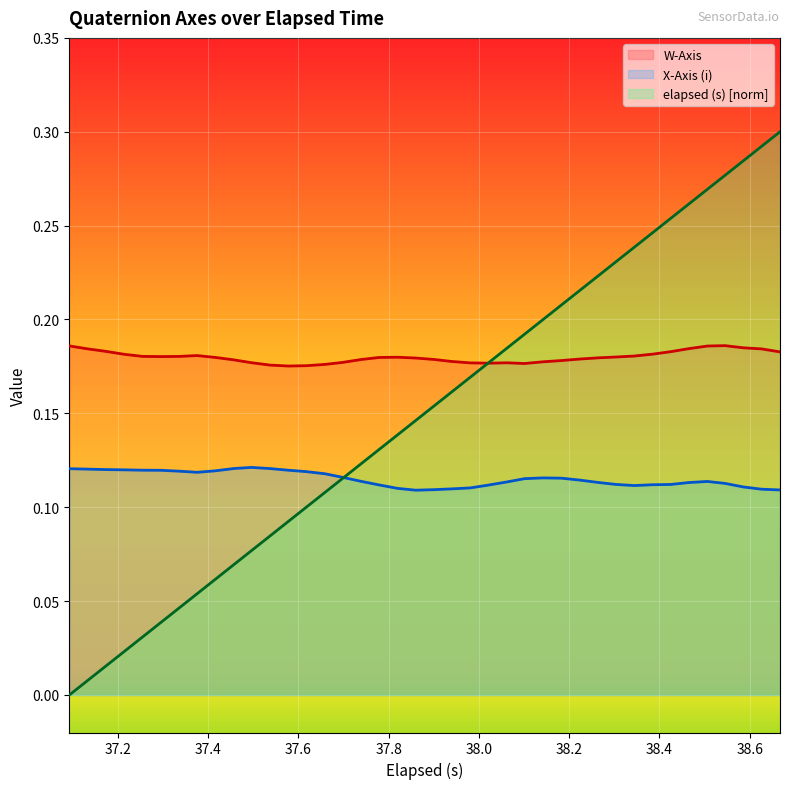

How many lines are shown in the chart?

3